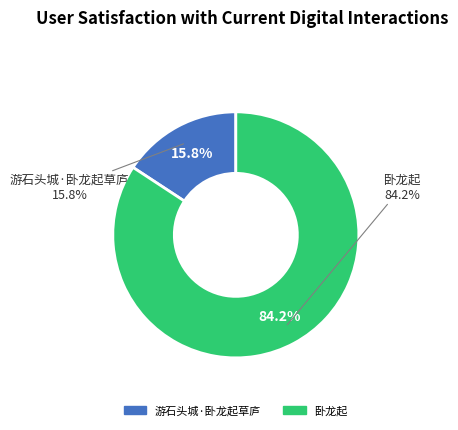

What is the smallest slice in the pie chart?

游石头城·卧龙起草庐